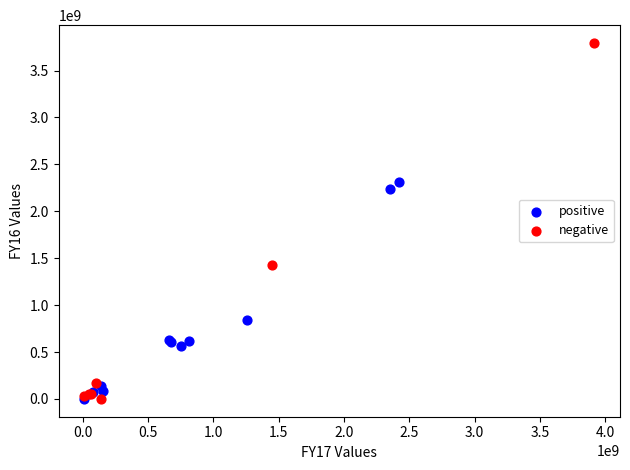

Which series contains the highest Y value?

negative